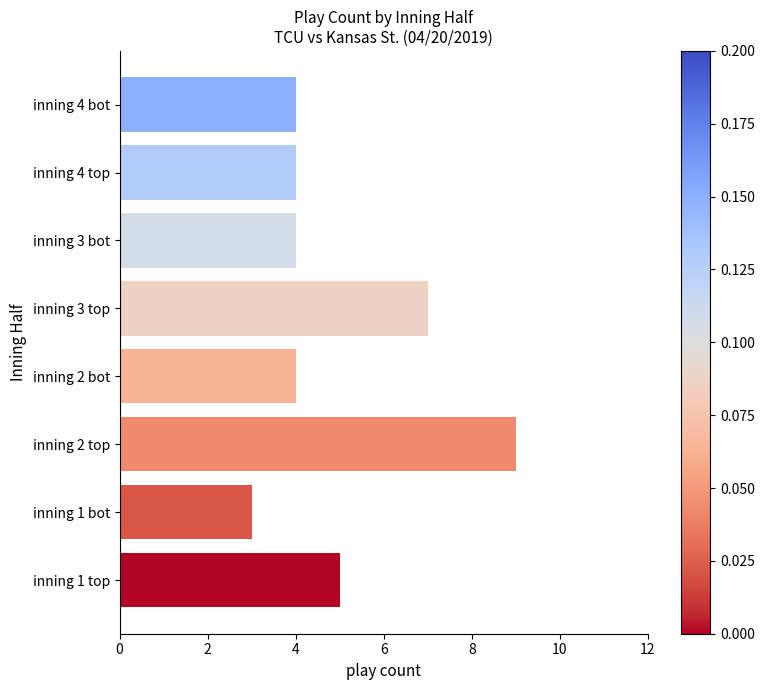

At which category does the chart reach its minimum across all series?

inning 1 bot